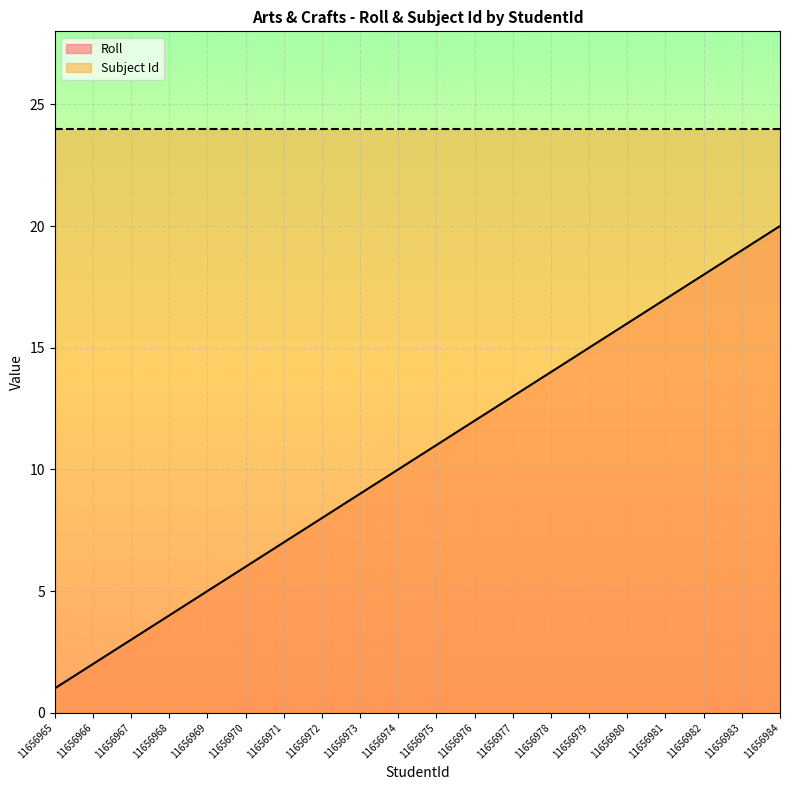

What is the maximum value shown in the chart?

24